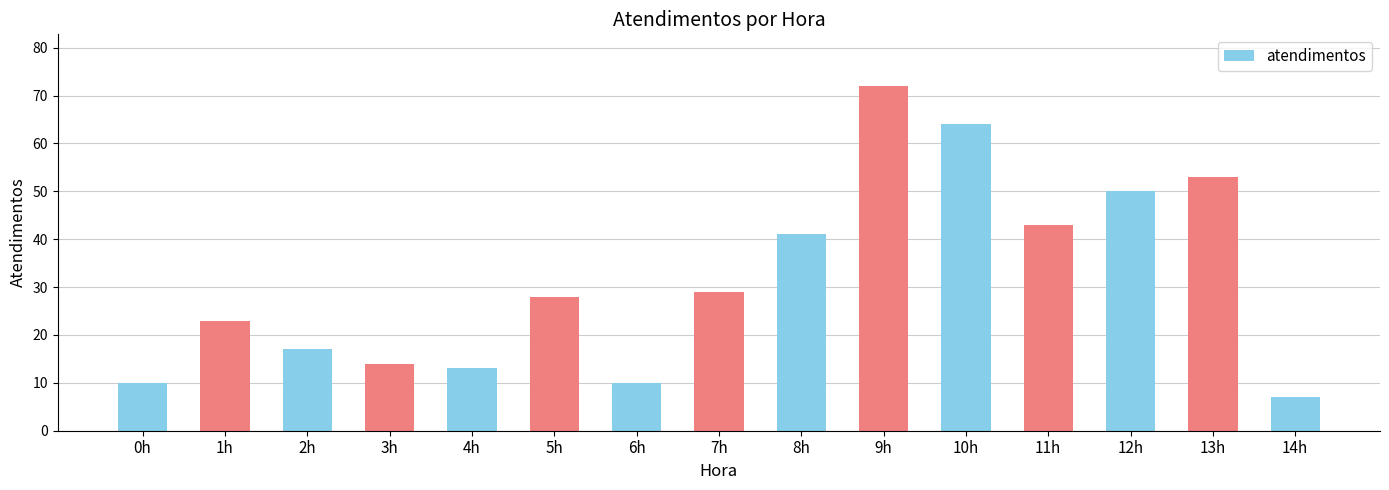

Where is the data nearest to the value 39?

8h